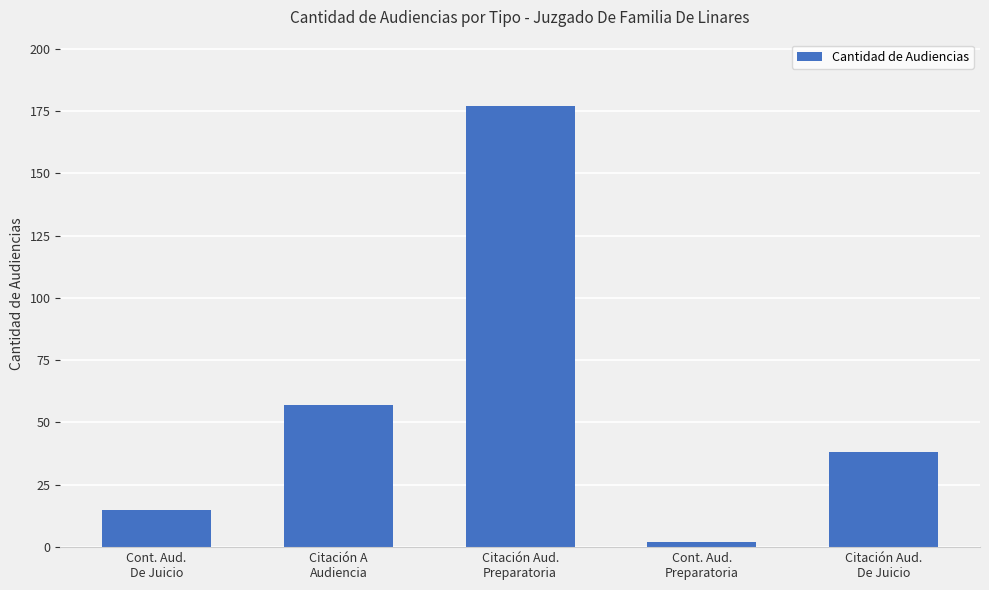

Which has a higher value, Cont. Aud.
De Juicio or Citación A
Audiencia?

Citación A
Audiencia